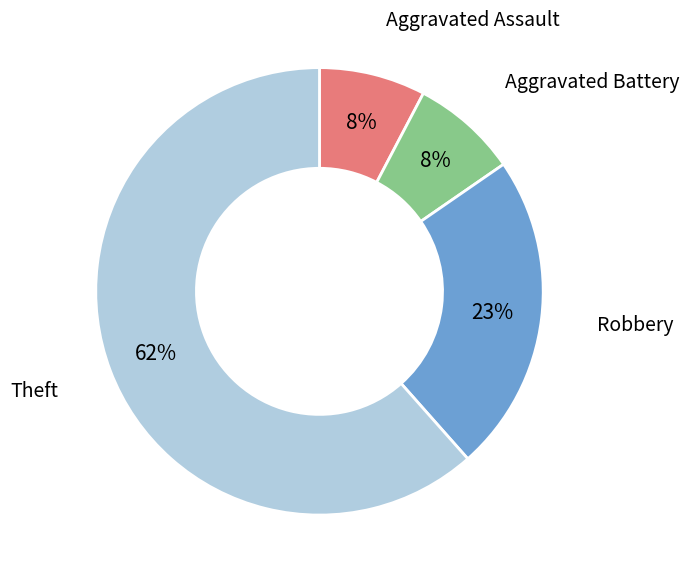

Is there any slice that represents more than half of the pie?

Yes